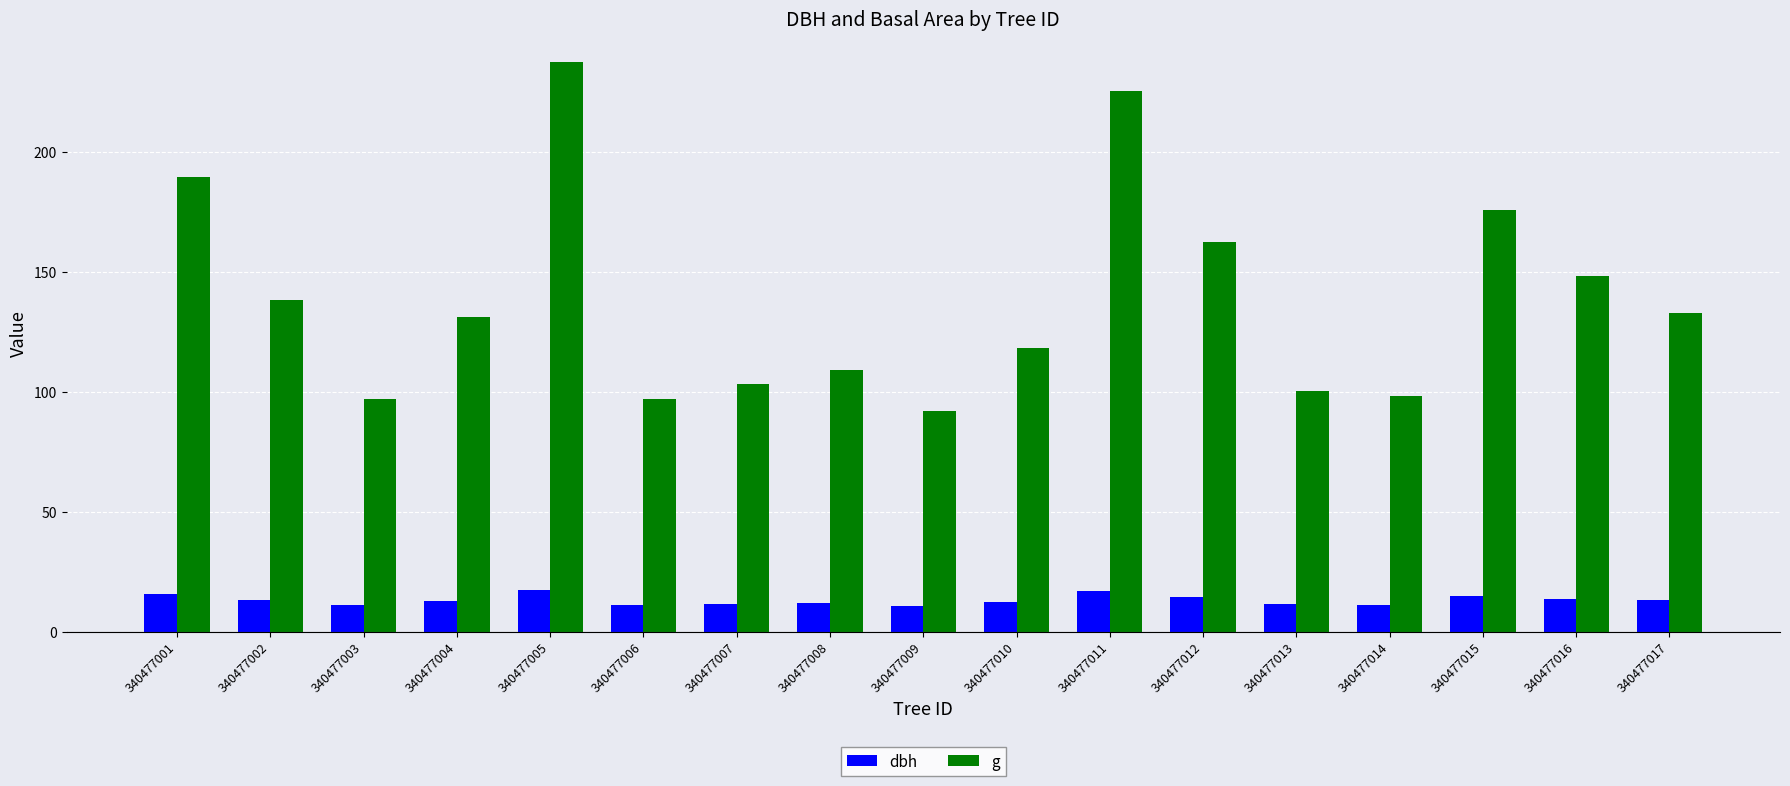

Rank the series at 340477015 from highest to lowest value.

g, dbh